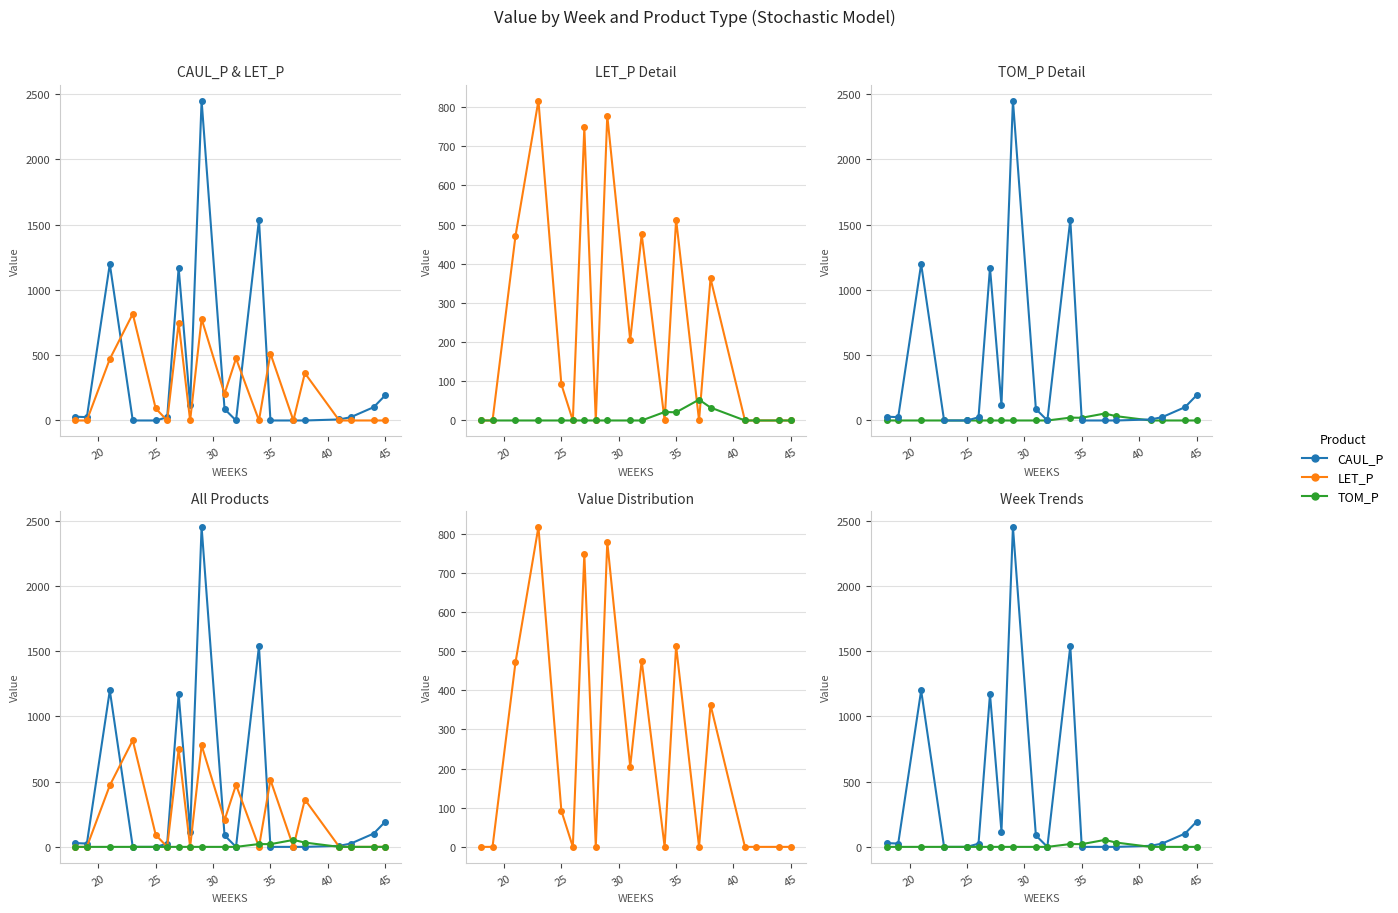

Which series has the largest total across all categories?

CAUL_P